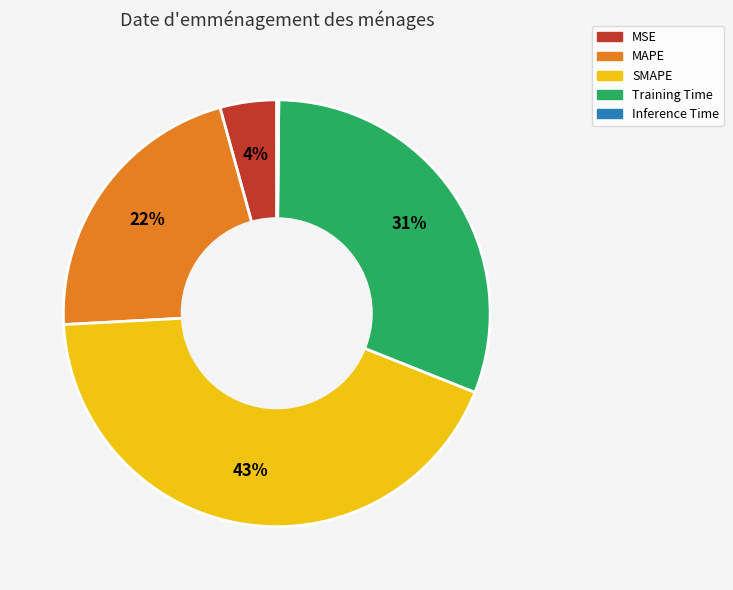

The SMAPE slice represents 35% of the pie. True or false?

False